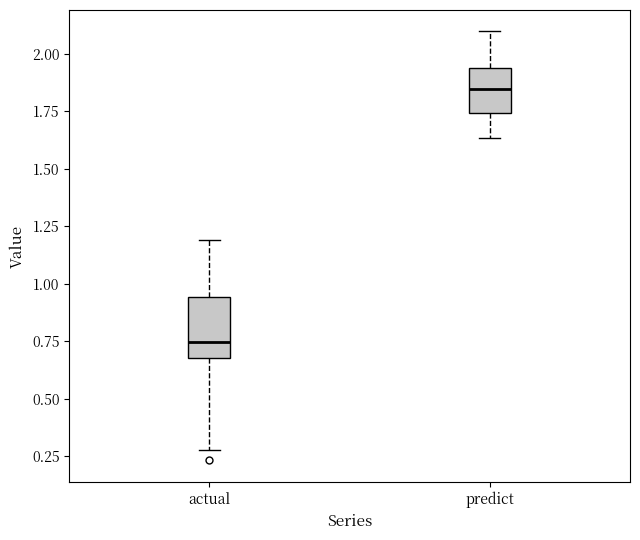

Which box's median line is the highest?

predict